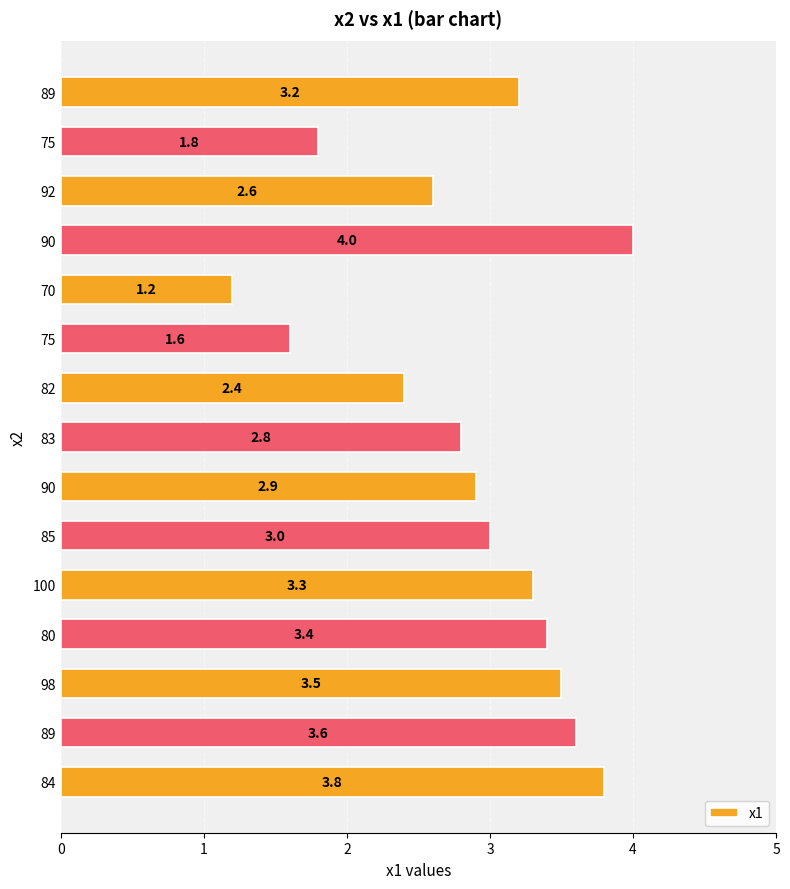

Are the bars horizontal?

Yes